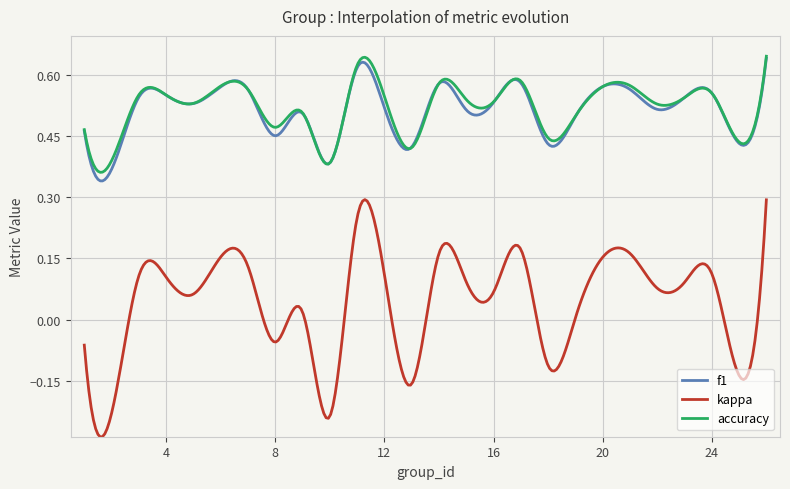

True or false: kappa and f1 cross at least once.

False